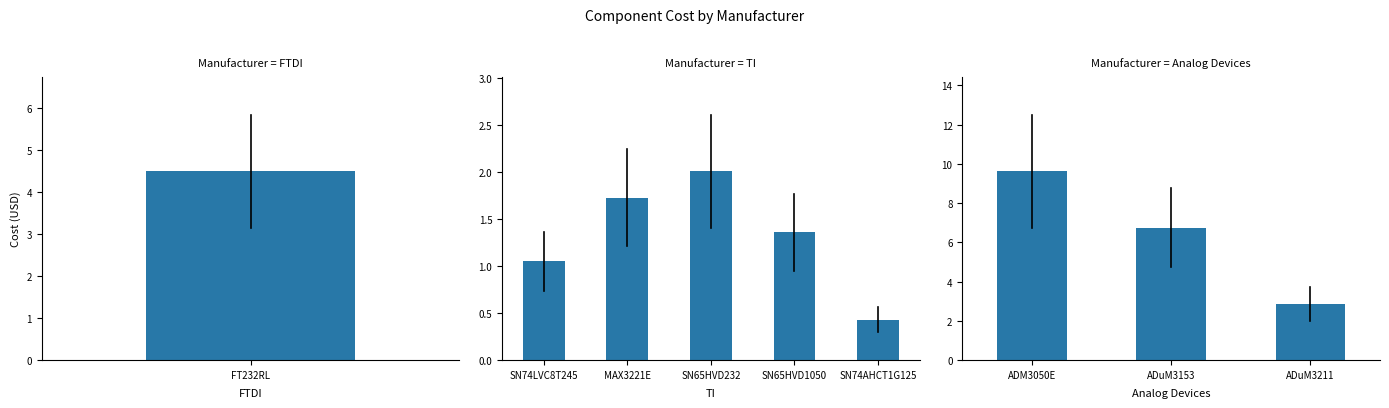

What position from the left is ADuM3153?

8